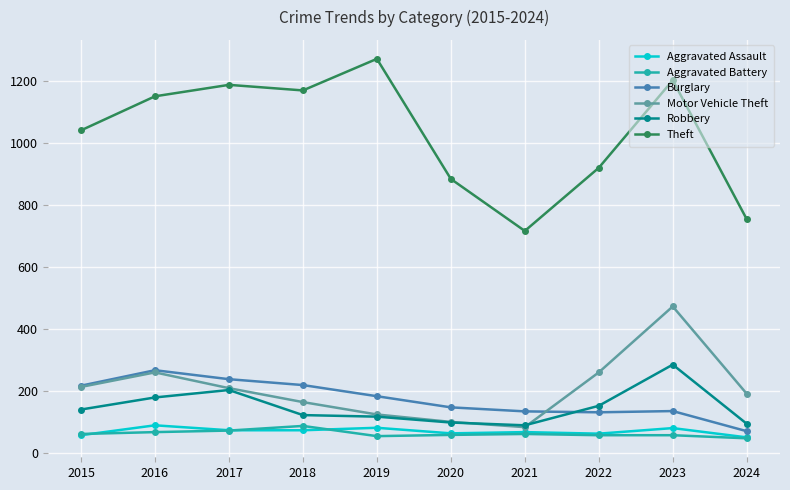

What is the difference between the maximum and minimum values in the Motor Vehicle Theft series?

390